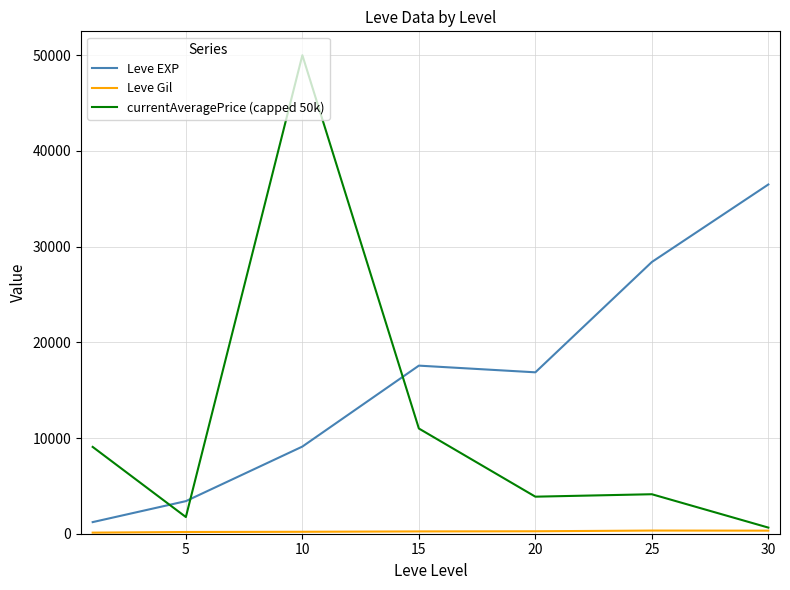

Which series has the widest spread of values?

currentAveragePrice (capped 50k)